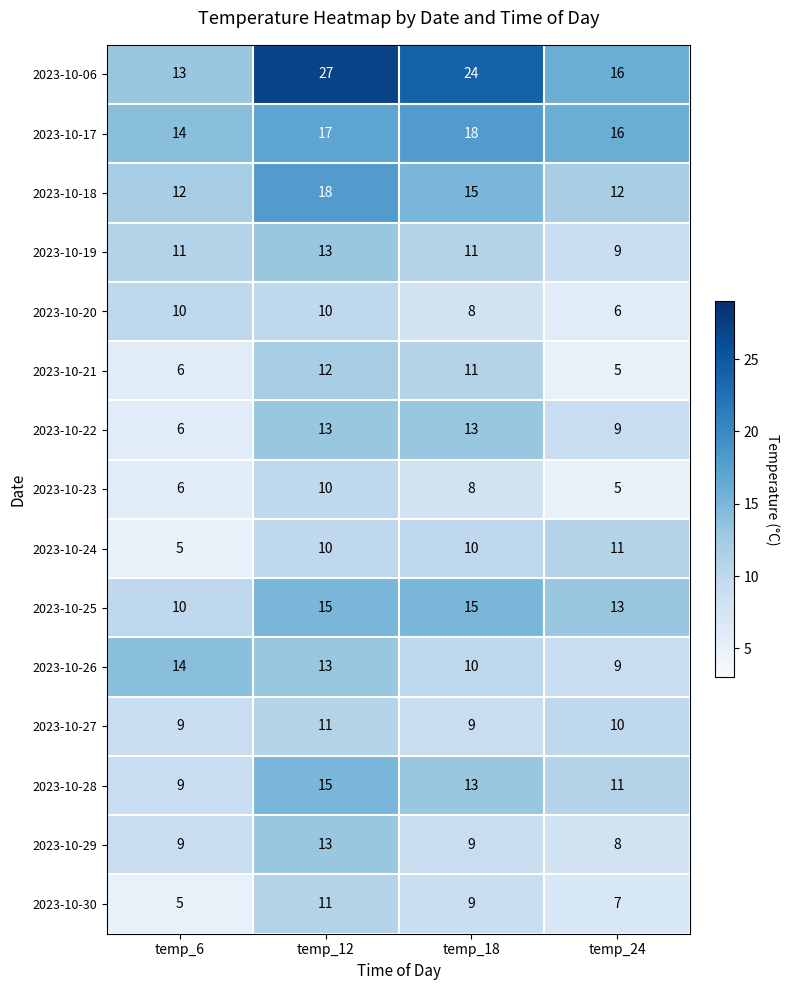

What is the average value of the 2023-10-27 series?

10